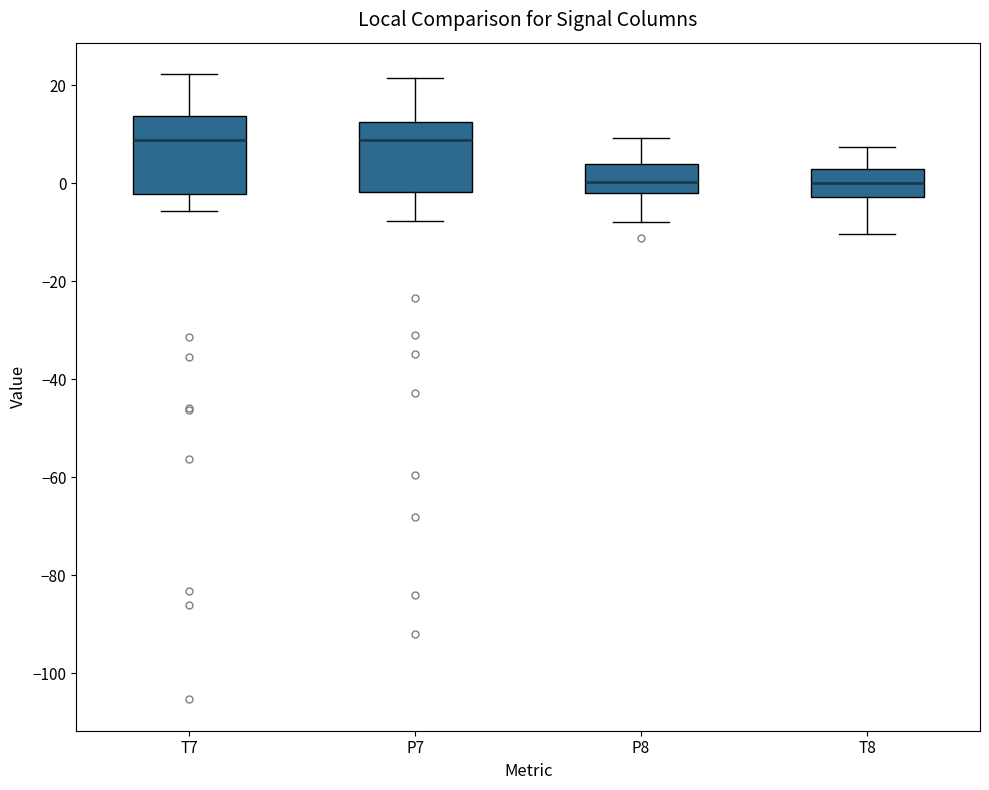

Where is the upper edge of the box for T7 on the y-axis? The values are not printed on the chart, so give them approximately, as read against the axis.

14